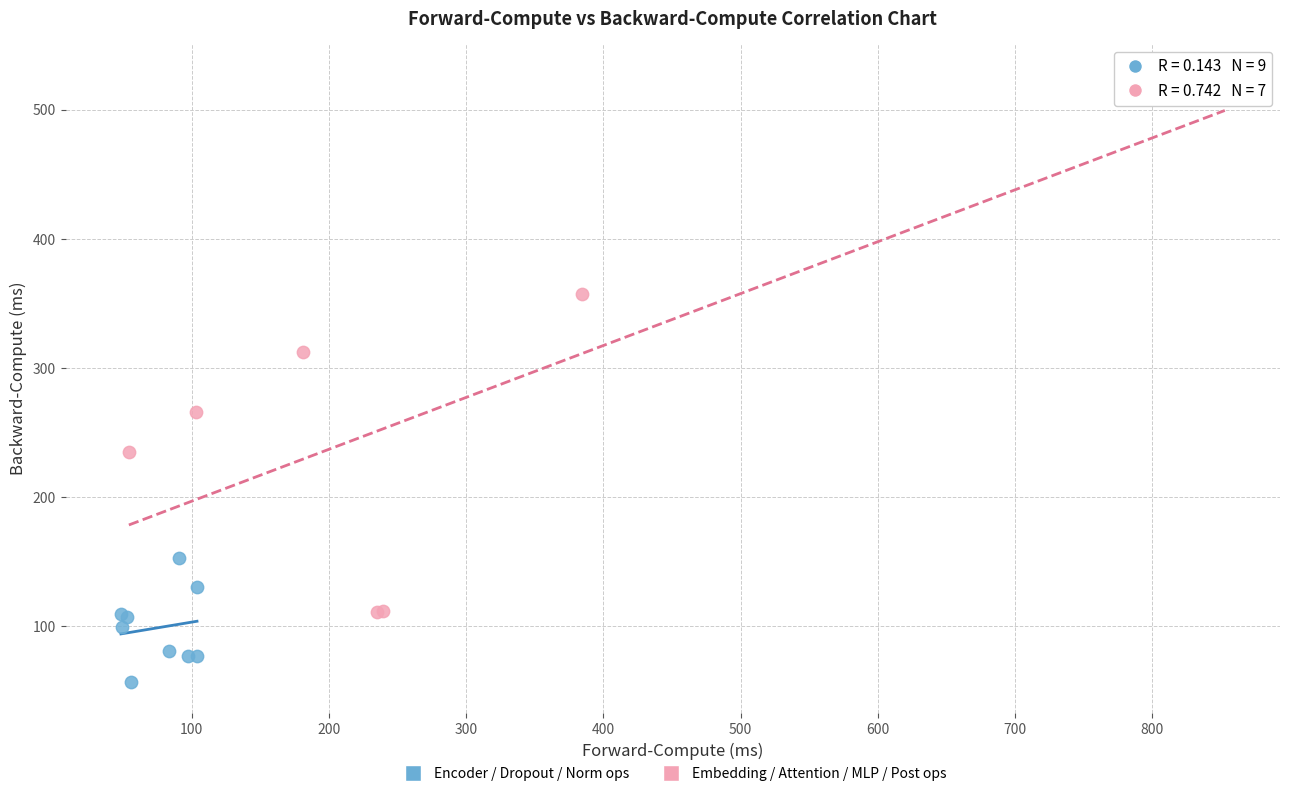

Which series reaches the maximum Y coordinate?

Embedding / Attention / MLP / Post ops